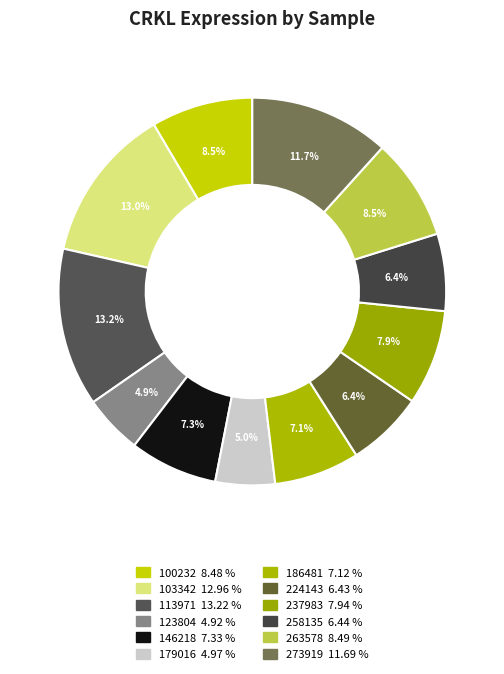

The 186481 slice represents 20% of the pie. True or false?

False